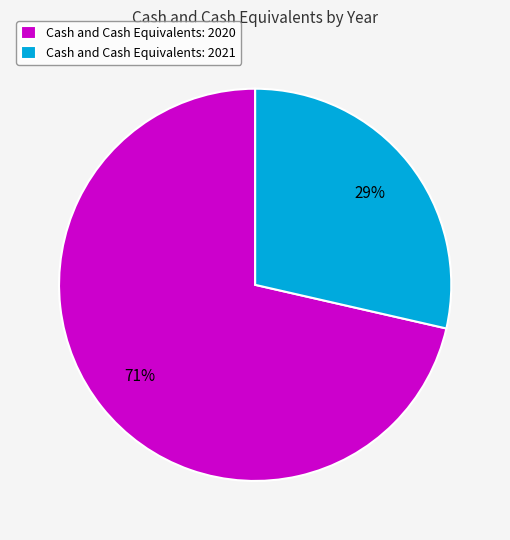

How many segments does this pie chart have?

2